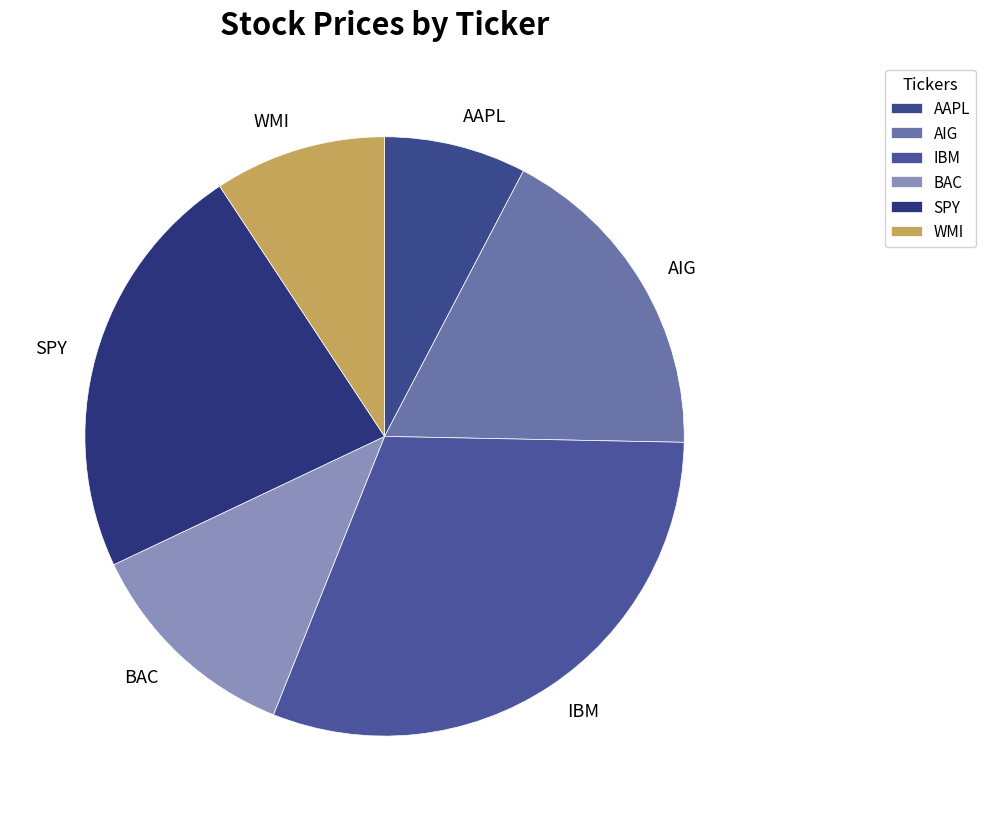

Is it true that AIG is 18% of the pie?

True